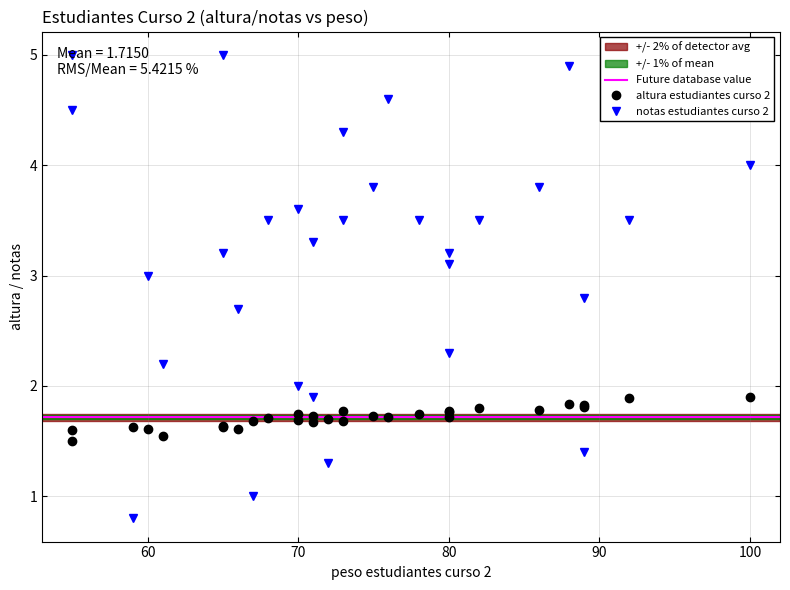

Reading left to right, what are all the values shown in this chart?

altura estudiantes curso 2: 72=1.7	70=1.8	68=1.7	55=1.6	55=1.5	65=1.6	67=1.7	59=1.6	60=1.6	71=1.7	75=1.7	78=1.8	82=1.8	100=1.9	89=1.8	80=1.7	80=1.8	73=1.8	76=1.7	70=1.7	73=1.7	86=1.8	88=1.8	61=1.6	66=1.6	80=1.8	65=1.6	71=1.7	89=1.8	92=1.9
notas estudiantes curso 2: 72=1.3	70=2.0	68=3.5	55=4.5	55=5.0	65=5.0	67=1.0	59=0.8	60=3.0	71=3.3	75=3.8	78=3.5	82=3.5	100=4.0	89=2.8	80=3.2	80=2.3	73=4.3	76=4.6	70=3.6	73=3.5	86=3.8	88=4.9	61=2.2	66=2.7	80=3.1	65=3.2	71=1.9	89=1.4	92=3.5